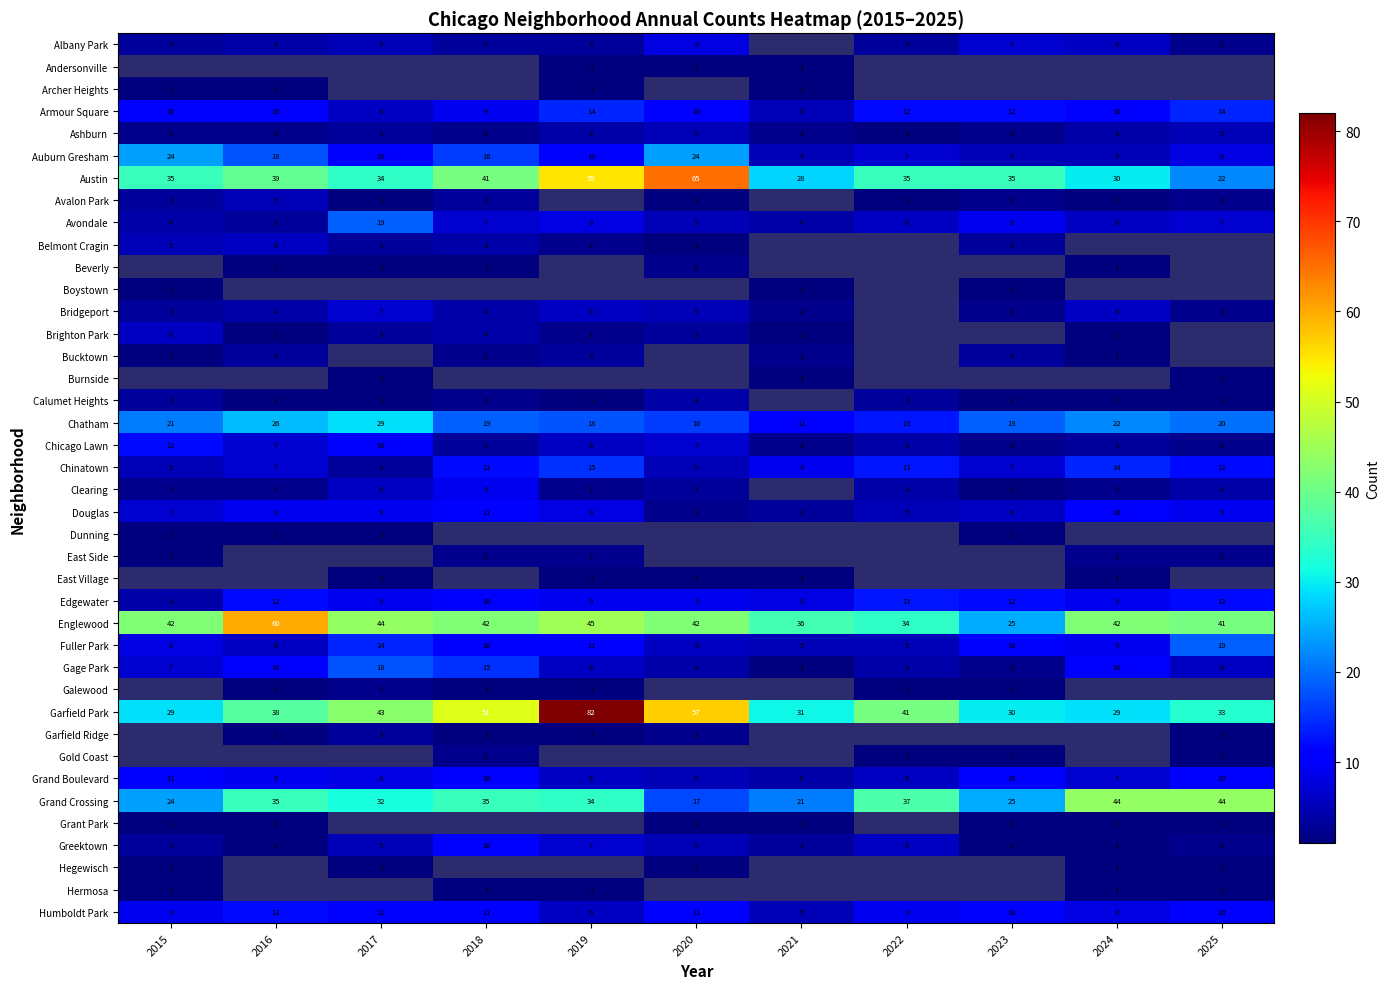

The Avondale series shows 8 at 2019. True or false?

True